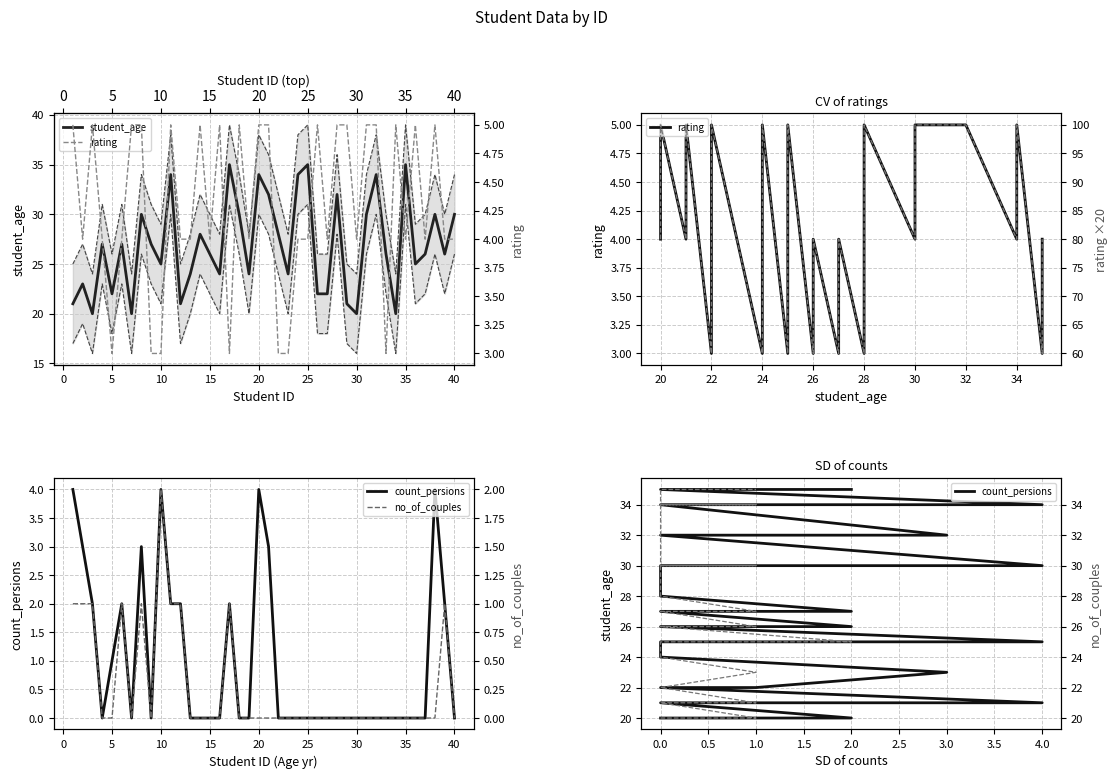

True or false: rating×20 and student_age cross at least once.

False